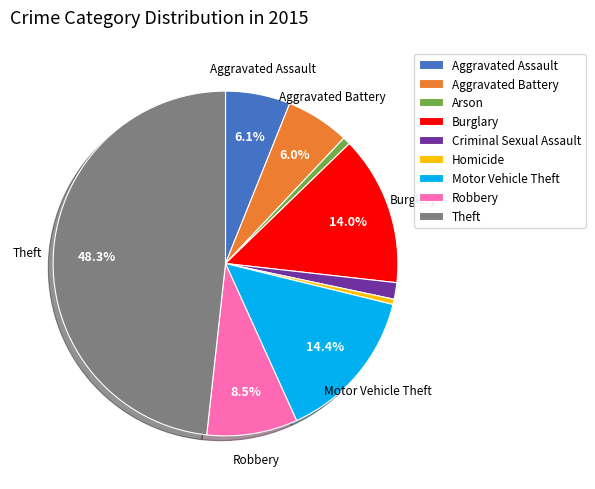

To the nearest percent, what is the average slice percentage?

11%